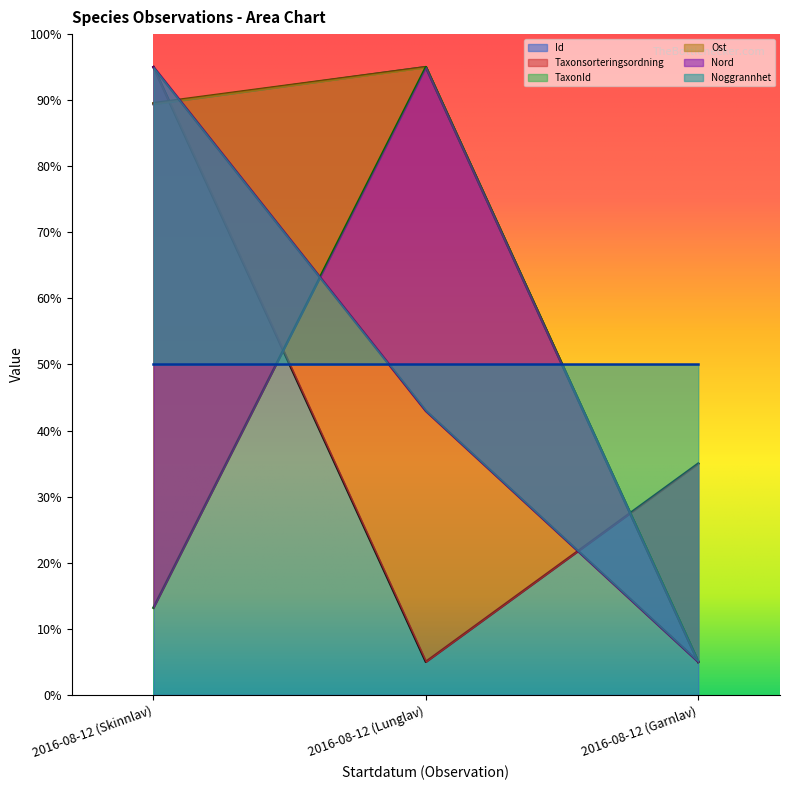

At how many categories does at least one series exceed 38?

2